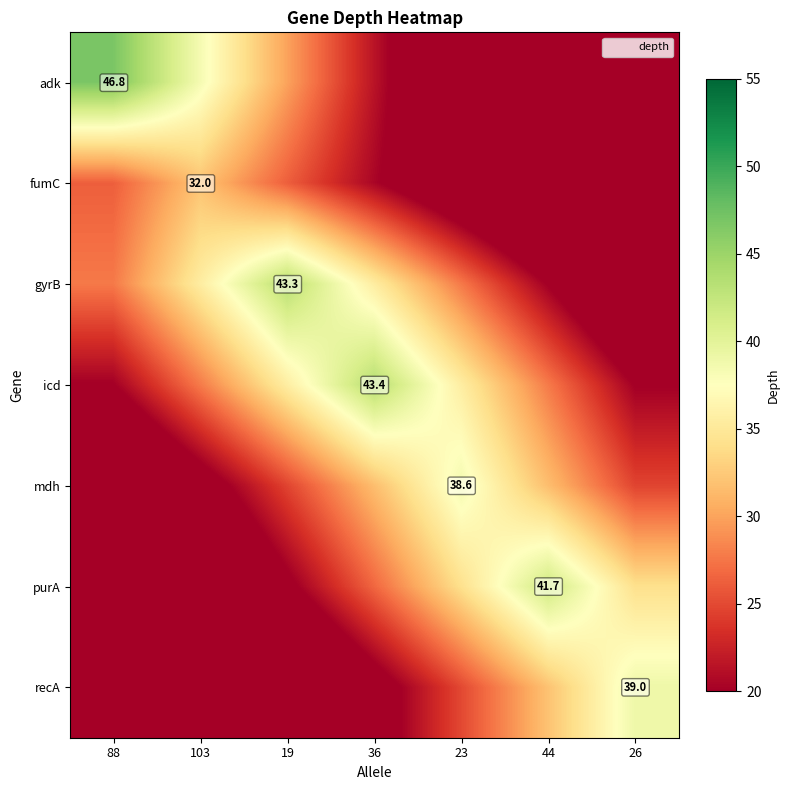

Which has a higher value, 44 or 88?

88